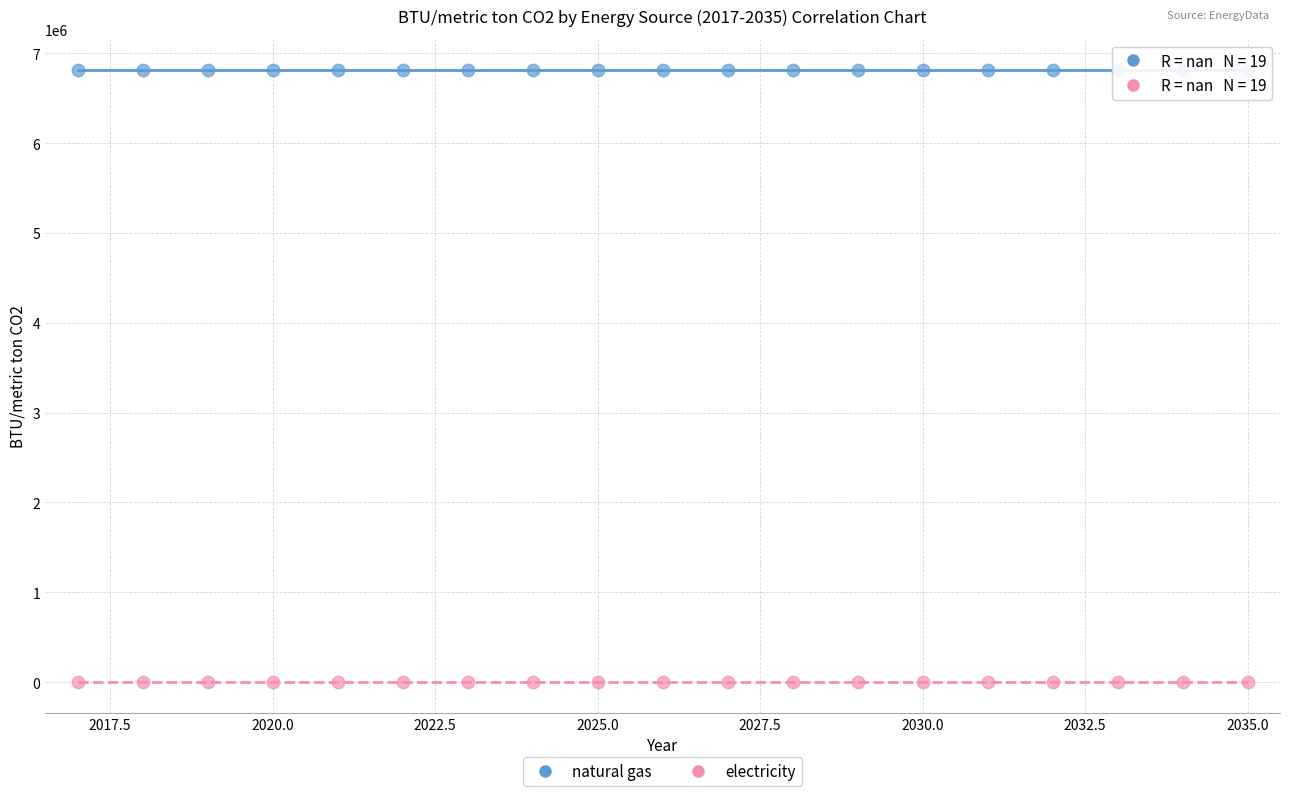

Which series contains the highest Y value?

natural gas